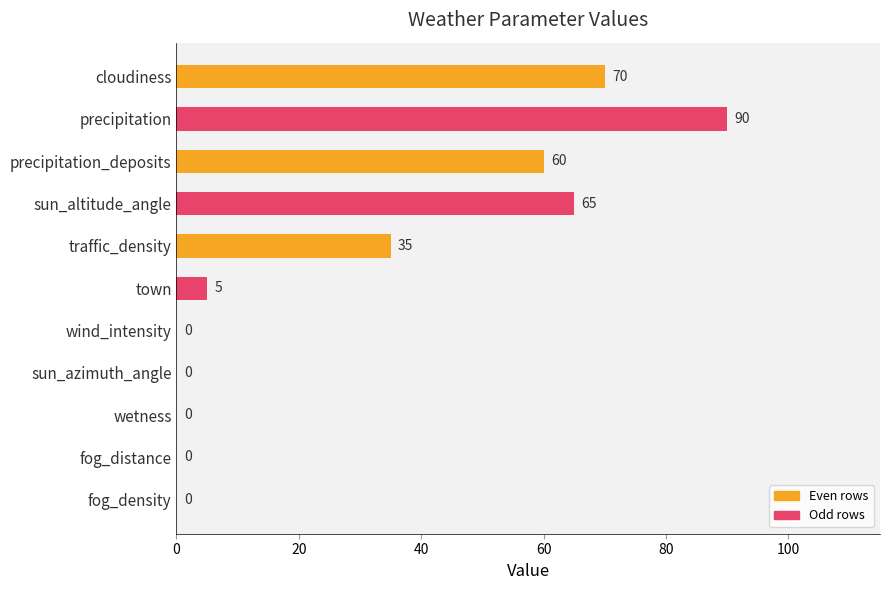

The value at precipitation_deposits is 60. True or false?

True